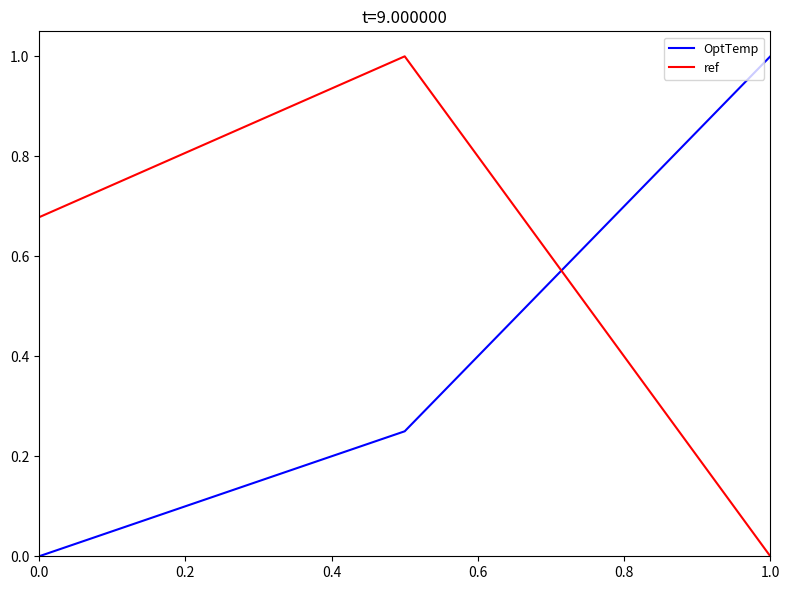

Rank the series by their average value, from highest to lowest.

ref, OptTemp